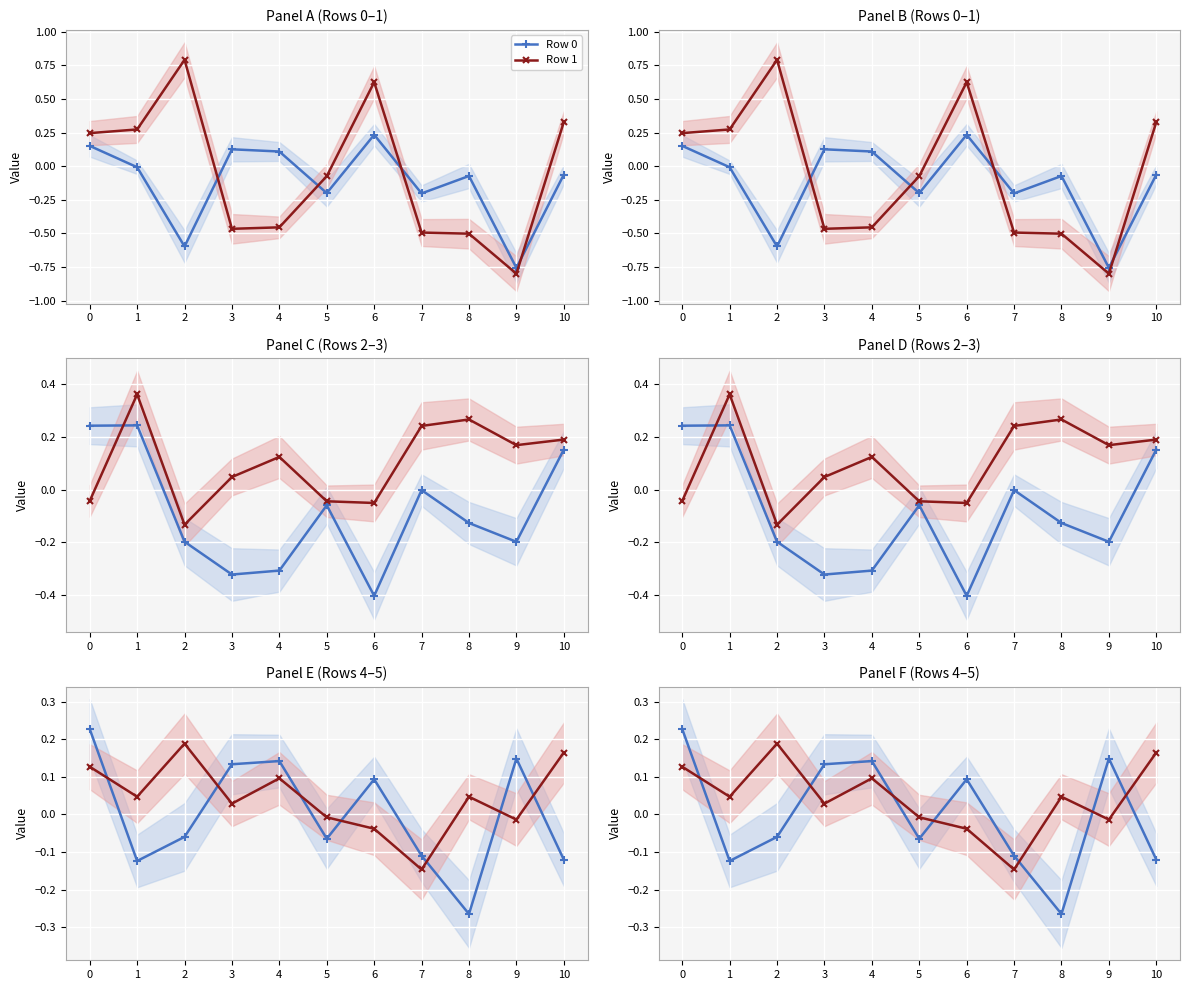

Where is the first local maximum for Row 1?

2